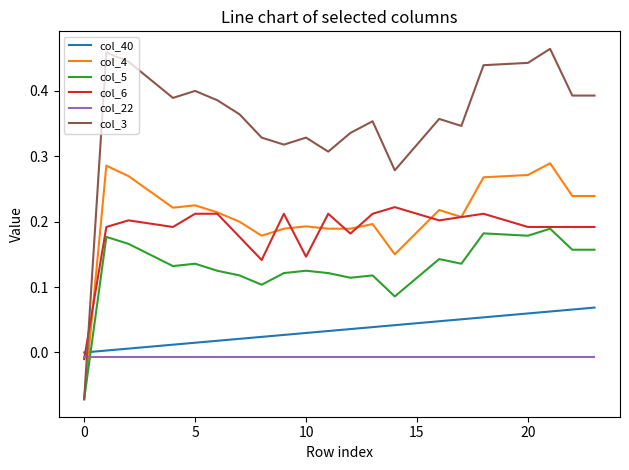

Which series has the widest spread of values?

col_3